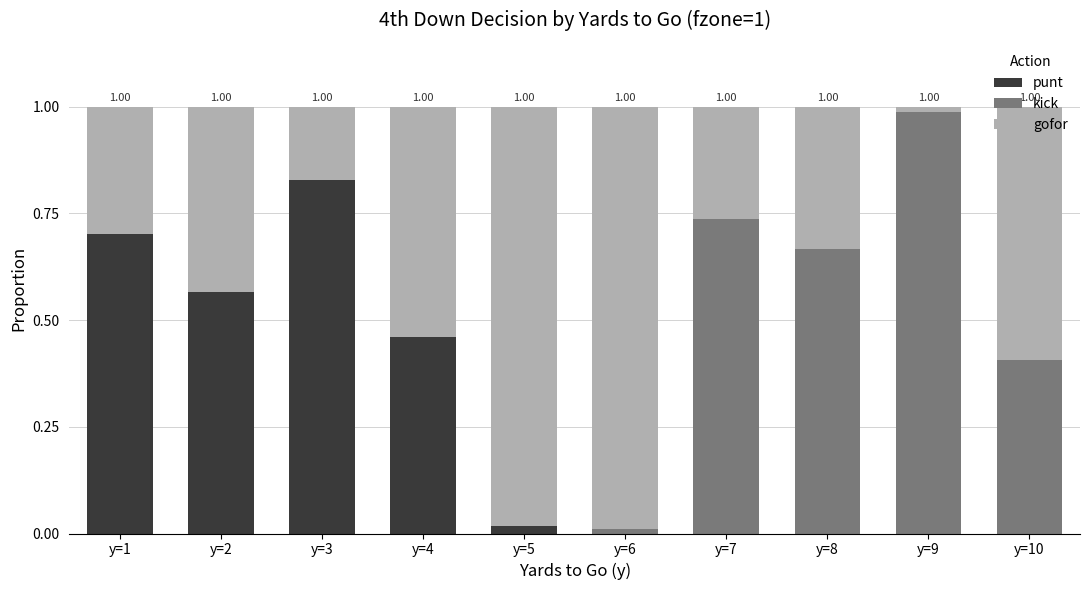

What is the sum of all punt values?

2.6